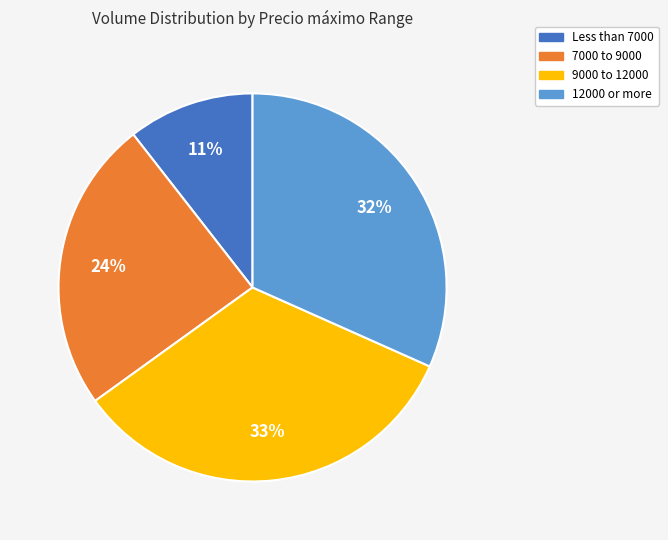

Is Less than 7000 the majority of the pie?

No